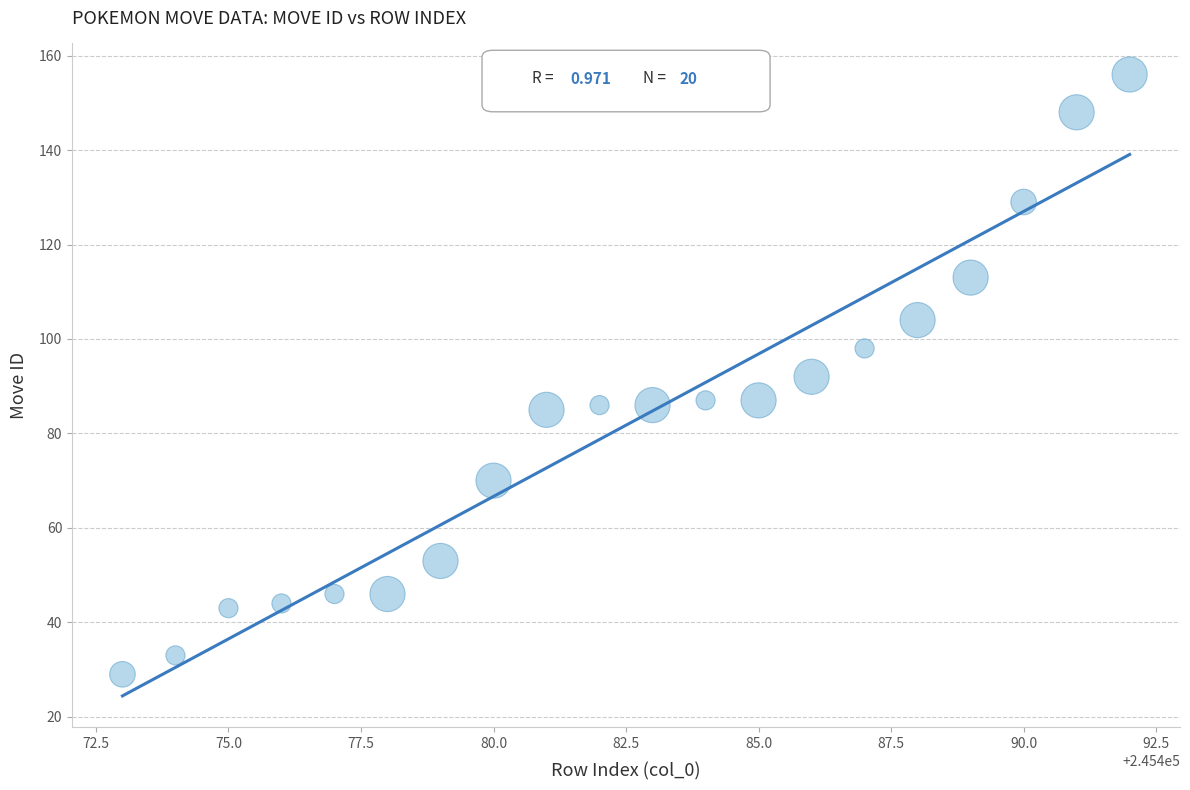

What is the range of Y values (max minus min)?

127